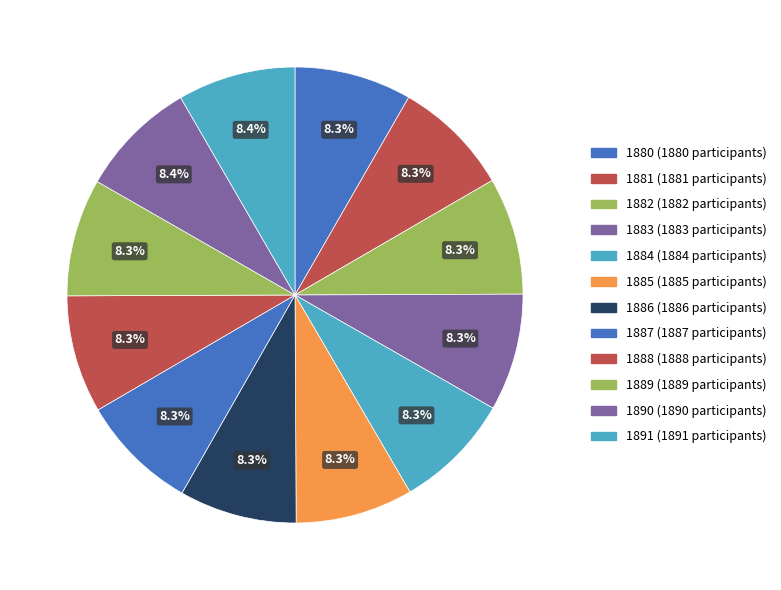

How many segments does this pie chart have?

12